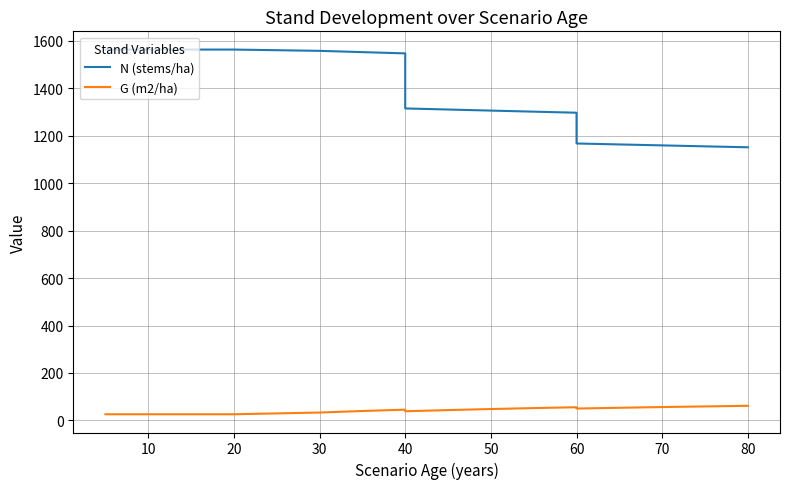

How many lines are shown in the chart?

2